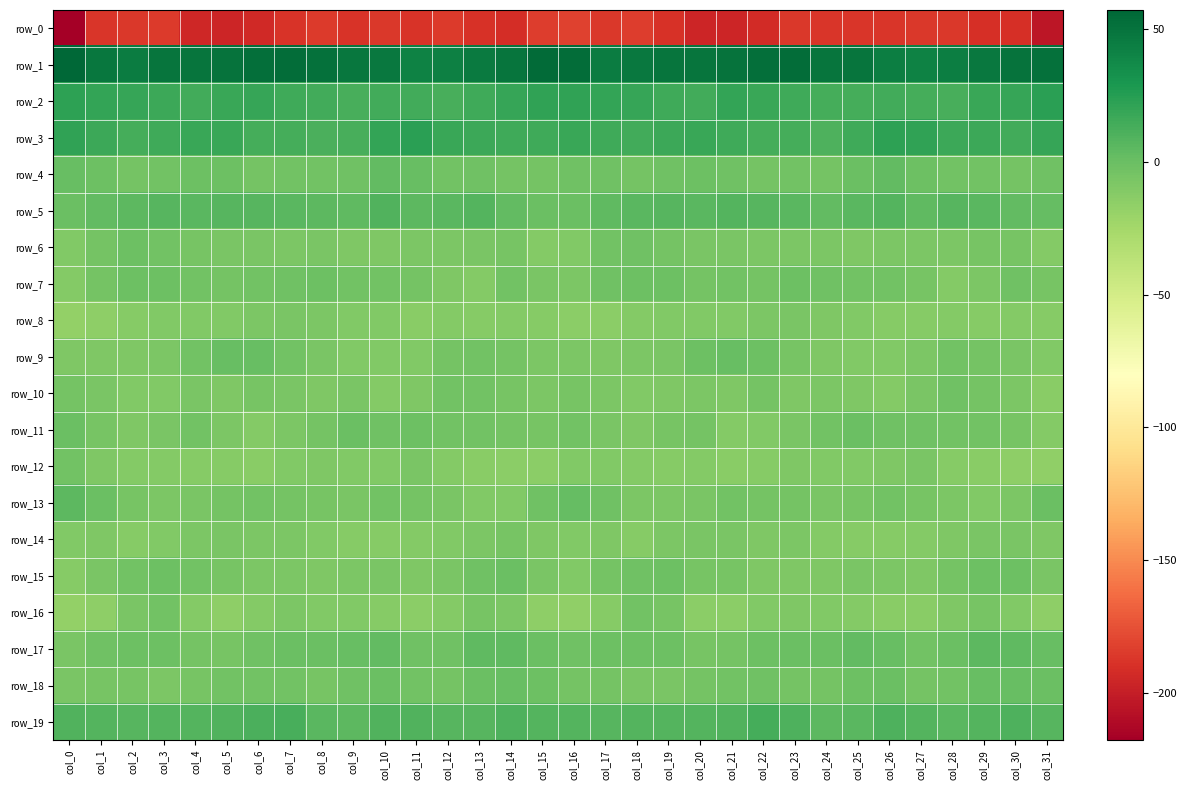

What is the difference between the row_1 values at col_29 and col_3?

2.3